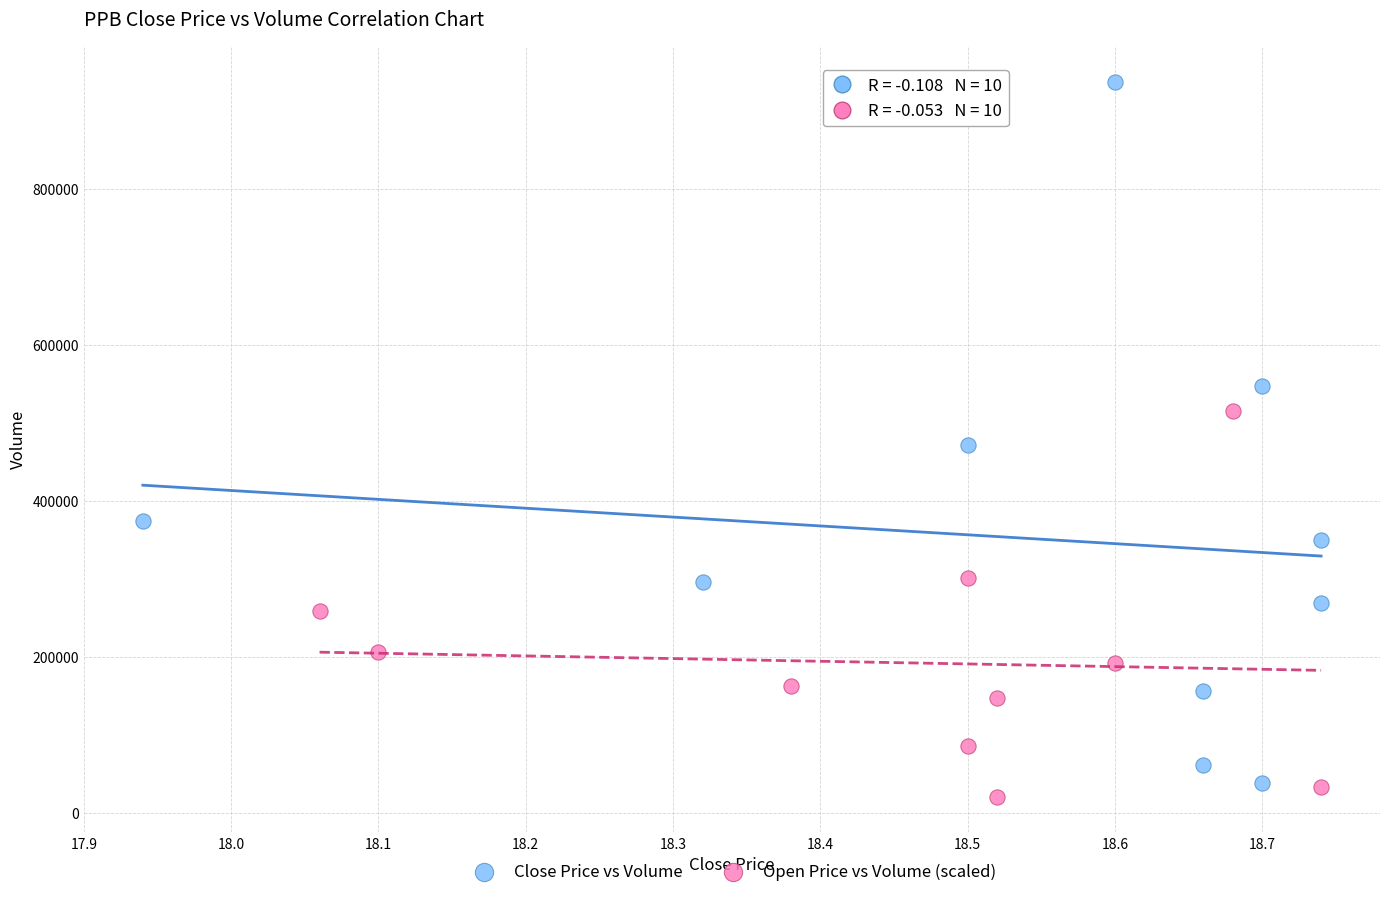

Which series reaches the maximum Y coordinate?

Close Price vs Volume